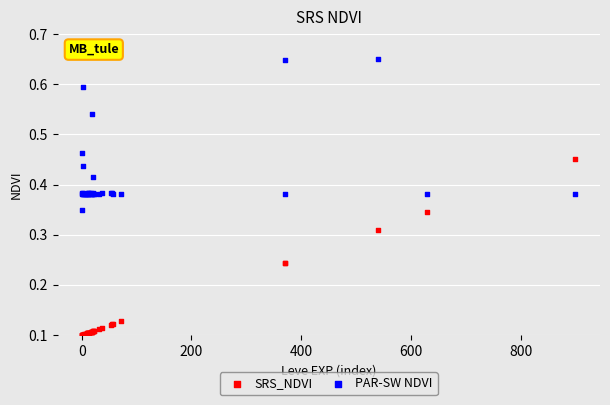

Which series has the largest Y range (max minus min)?

SRS_NDVI